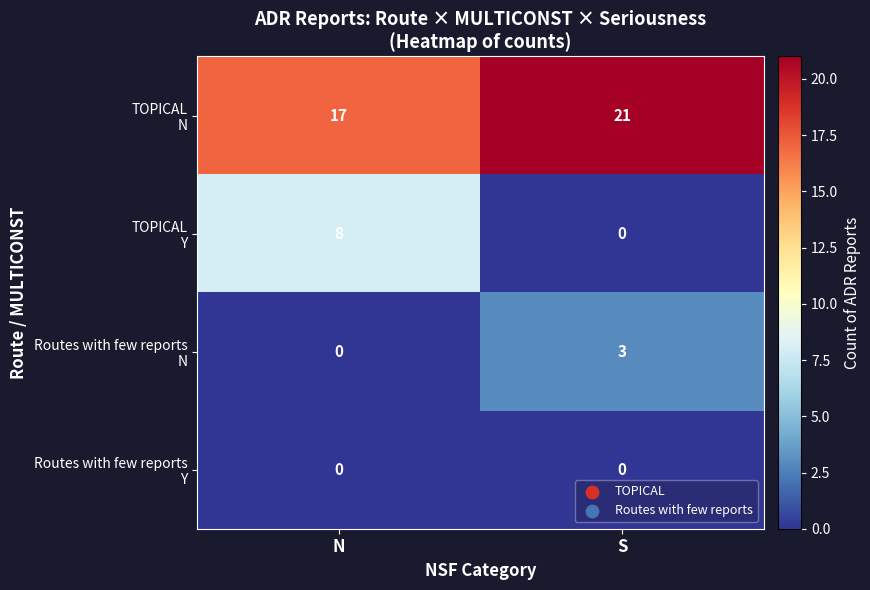

At which category is the sum across all series the highest?

N